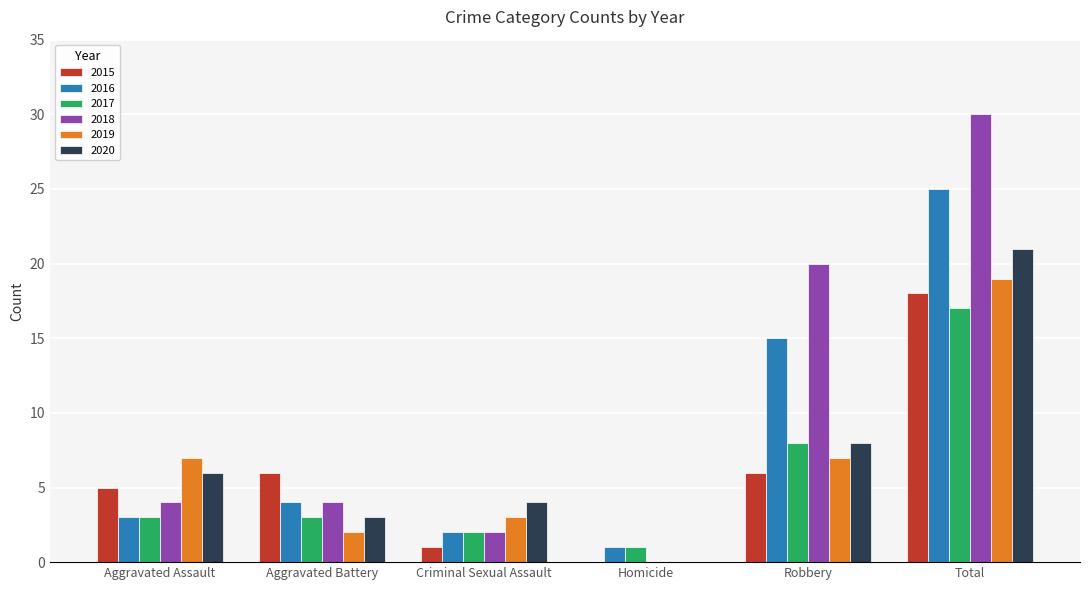

What is the maximum value for 2015?

18